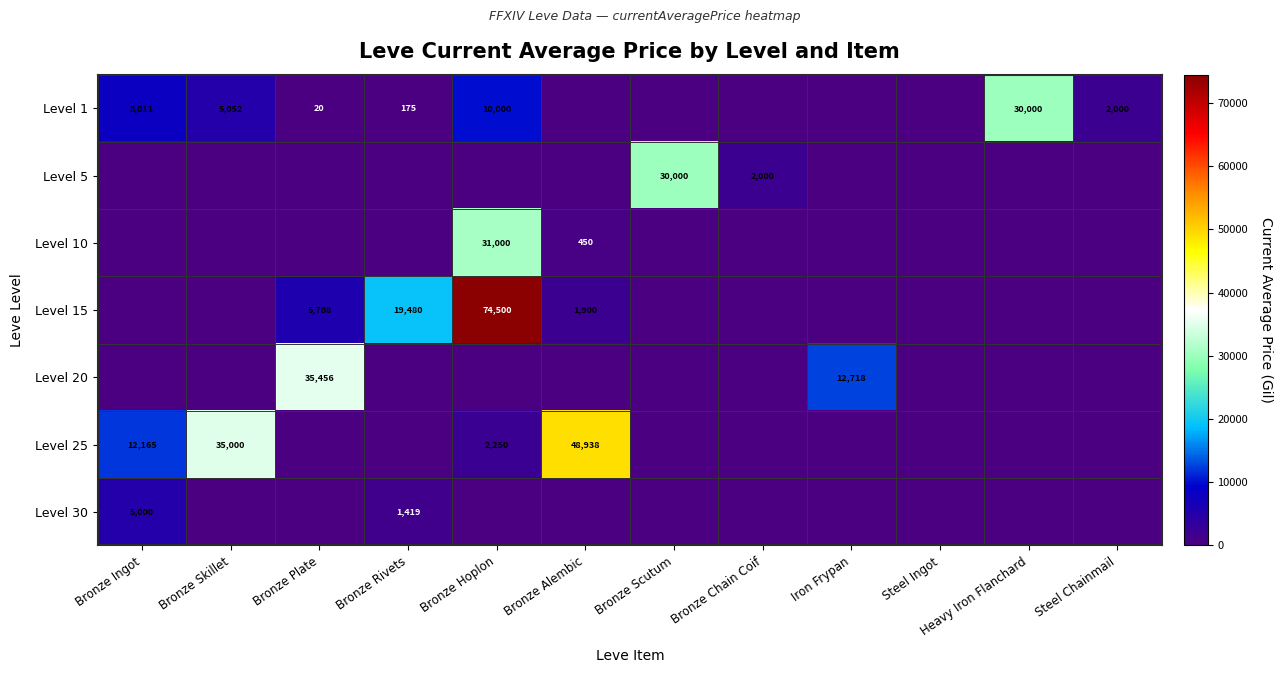

True or false: Level 25 has a value of 24169 at Bronze Skillet.

False